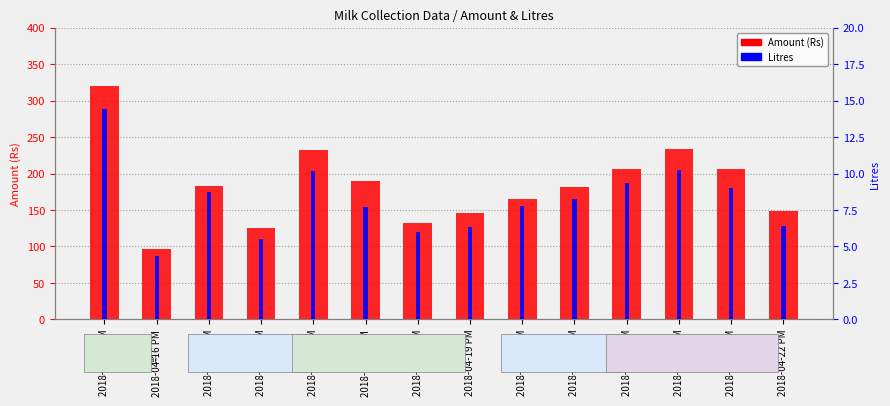

Is it true that Amount (Rs) equals 200.3 at 2018-04-22 PM?

False